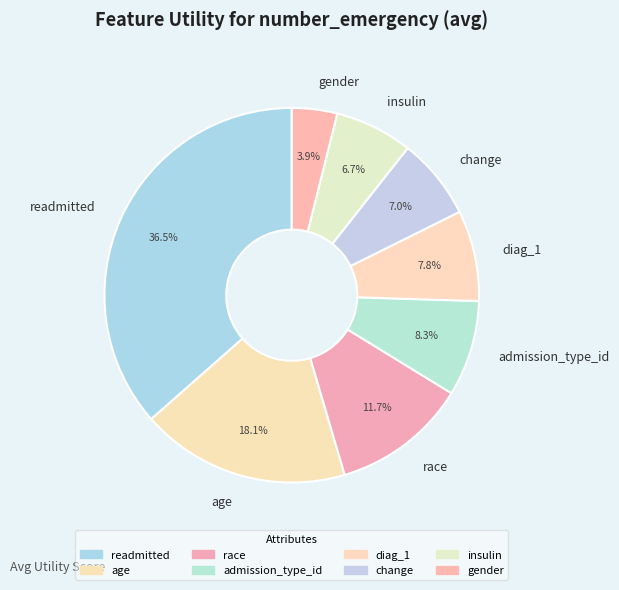

Count the number of slices in the pie.

8